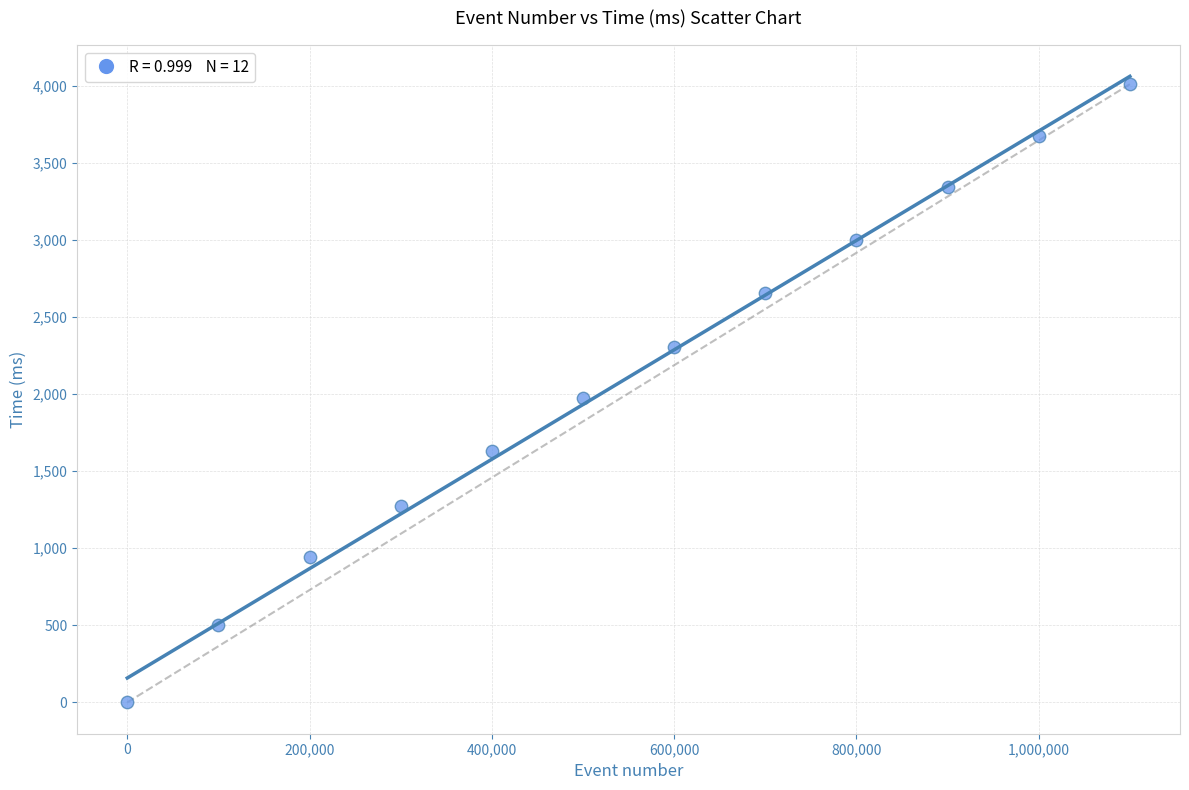

What is the average Y value?

2109